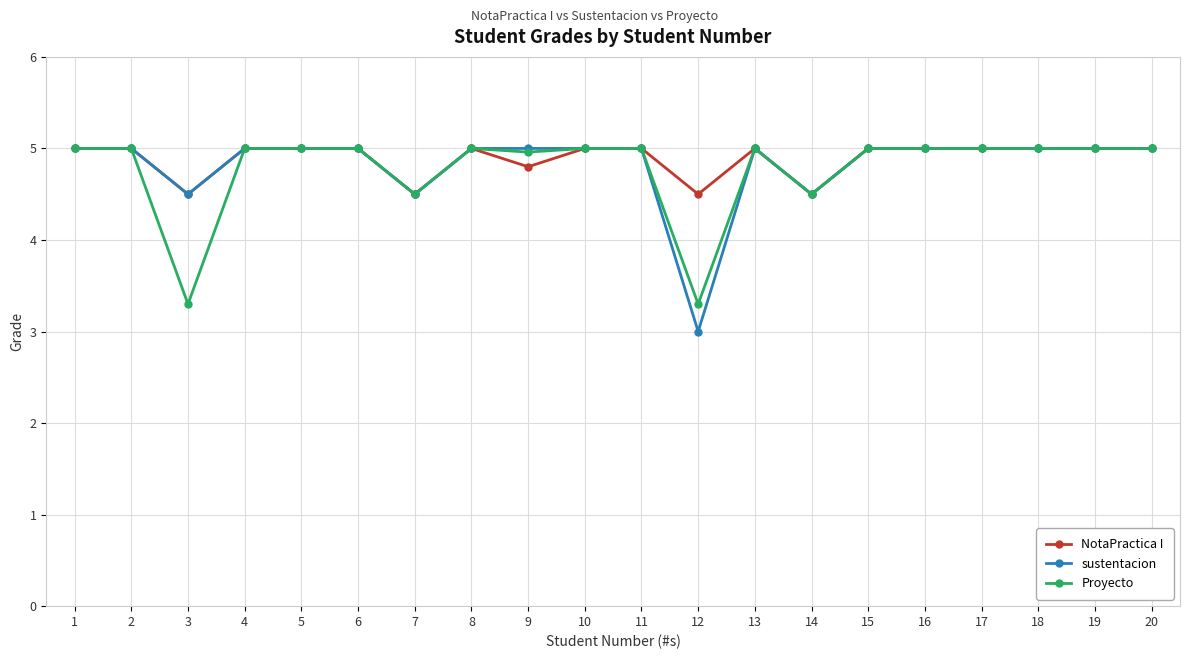

At which label does sustentacion reach its minimum?

12